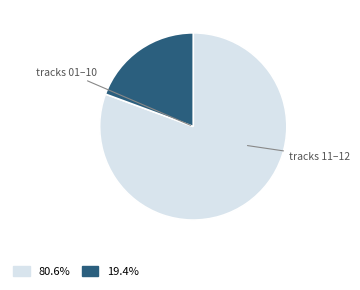

Is there a majority slice in this chart?

Yes